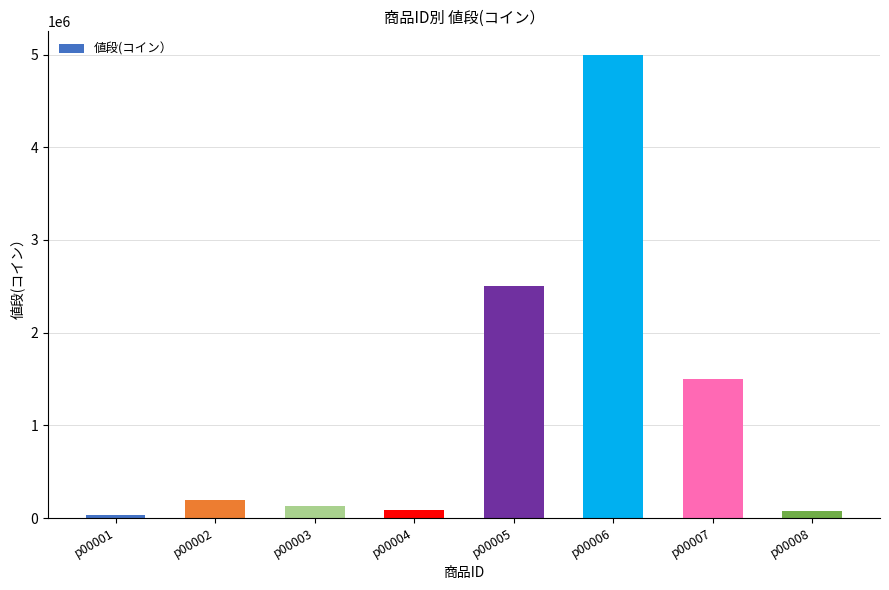

Are the bars grouped side by side (vs. stacked)?

No